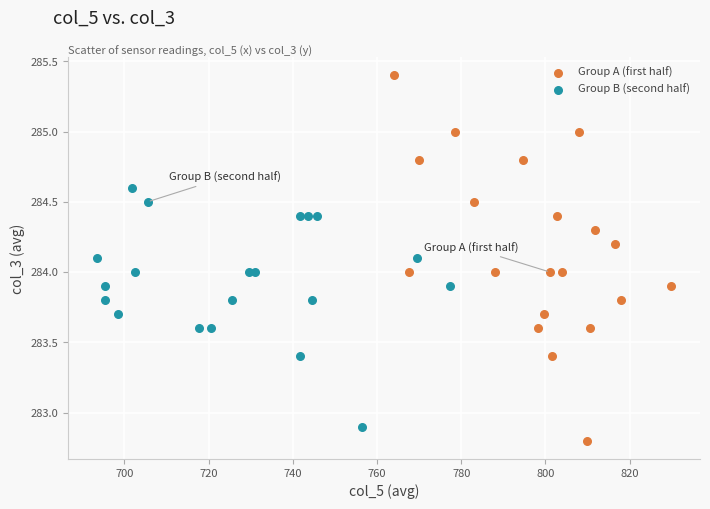

What are all the series names shown in the legend?

Group A (first half), Group B (second half)